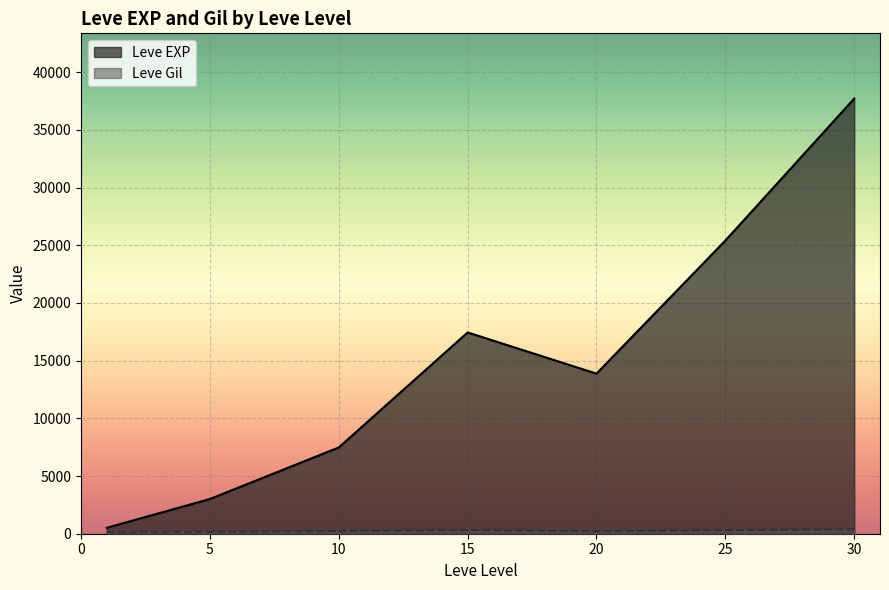

What is the difference between the maximum and minimum values in the Leve EXP series?

37204.8